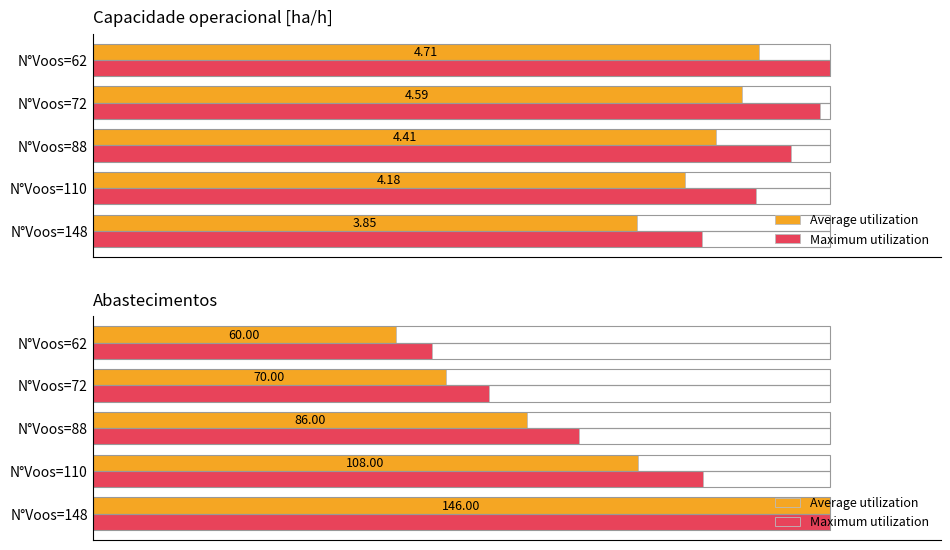

Which series changed the most between N°Voos=72 and N°Voos=62?

Maximum utilization